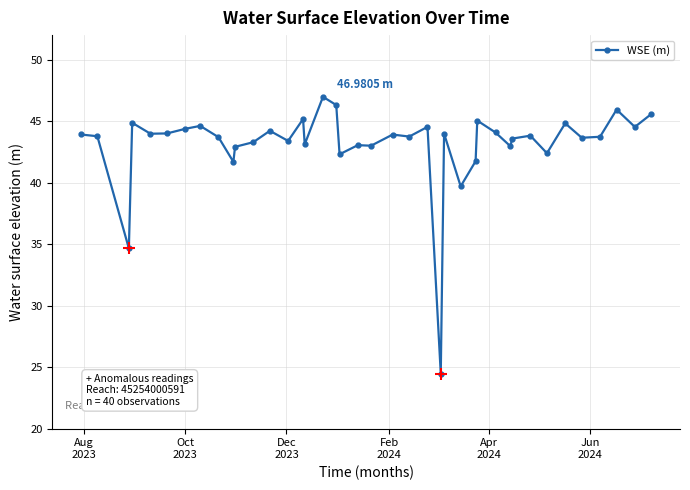

What is the sum of all values?

1725.6